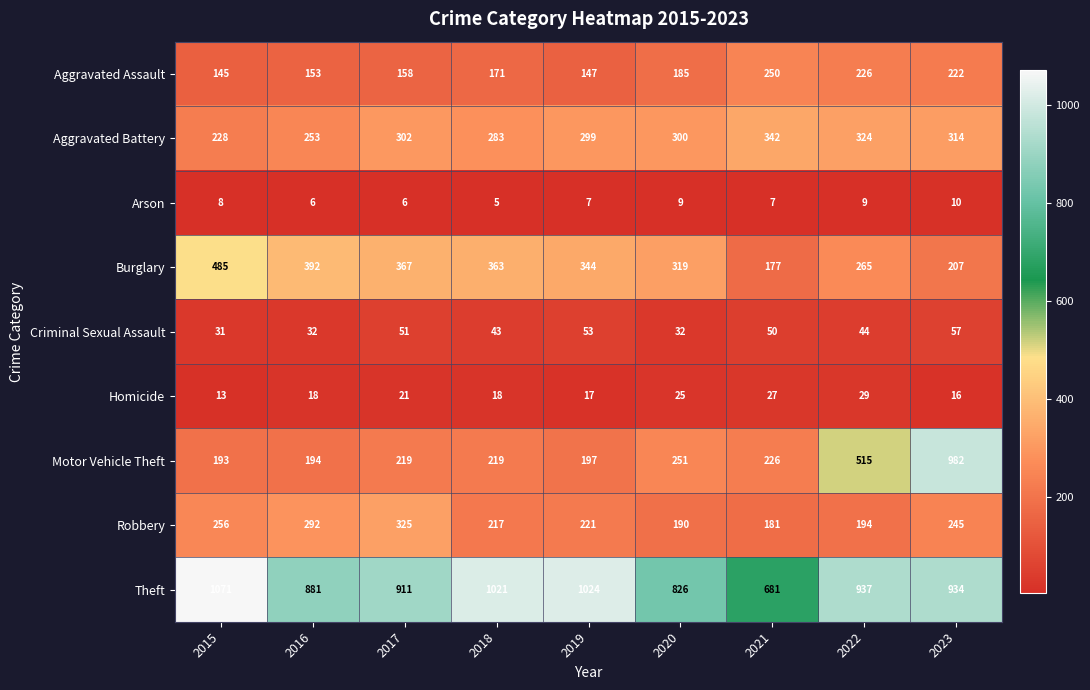

The Robbery series shows 357 at 2019. True or false?

False